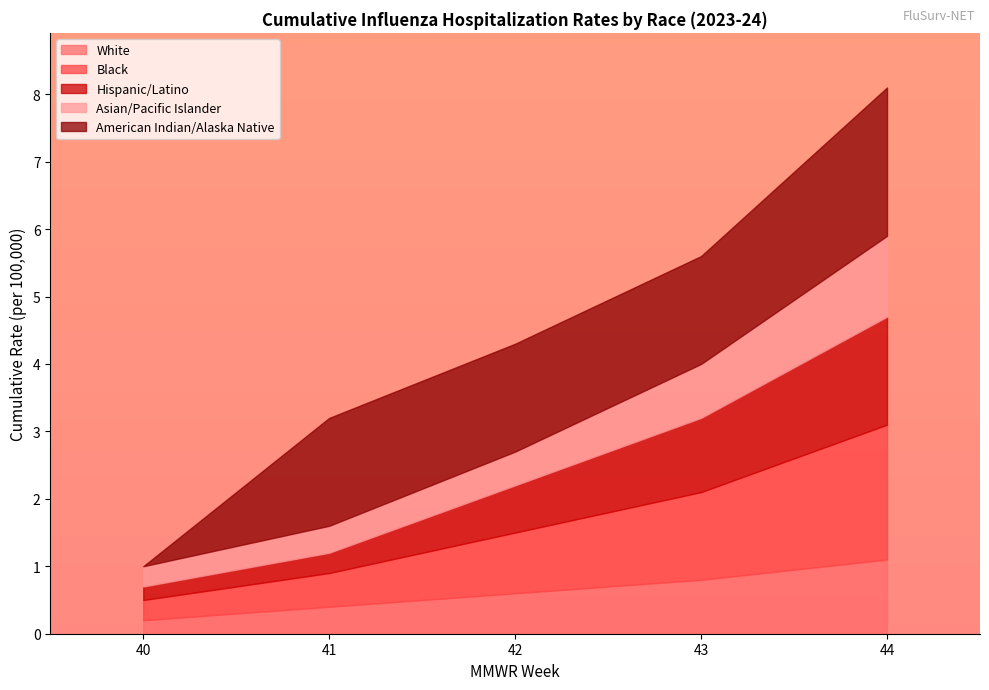

True or false: Black has more than 1 points higher than both neighbors.

False